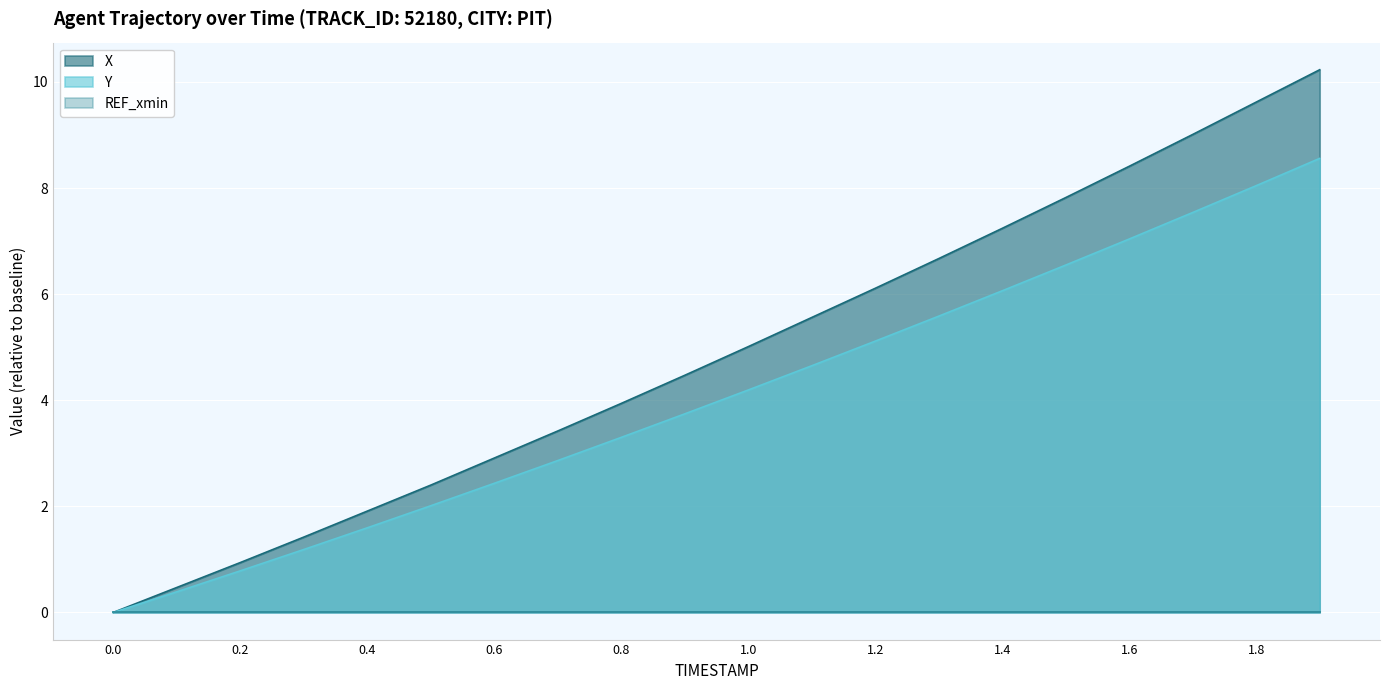

The value of X at 0.4 is 1.9. True or false?

True